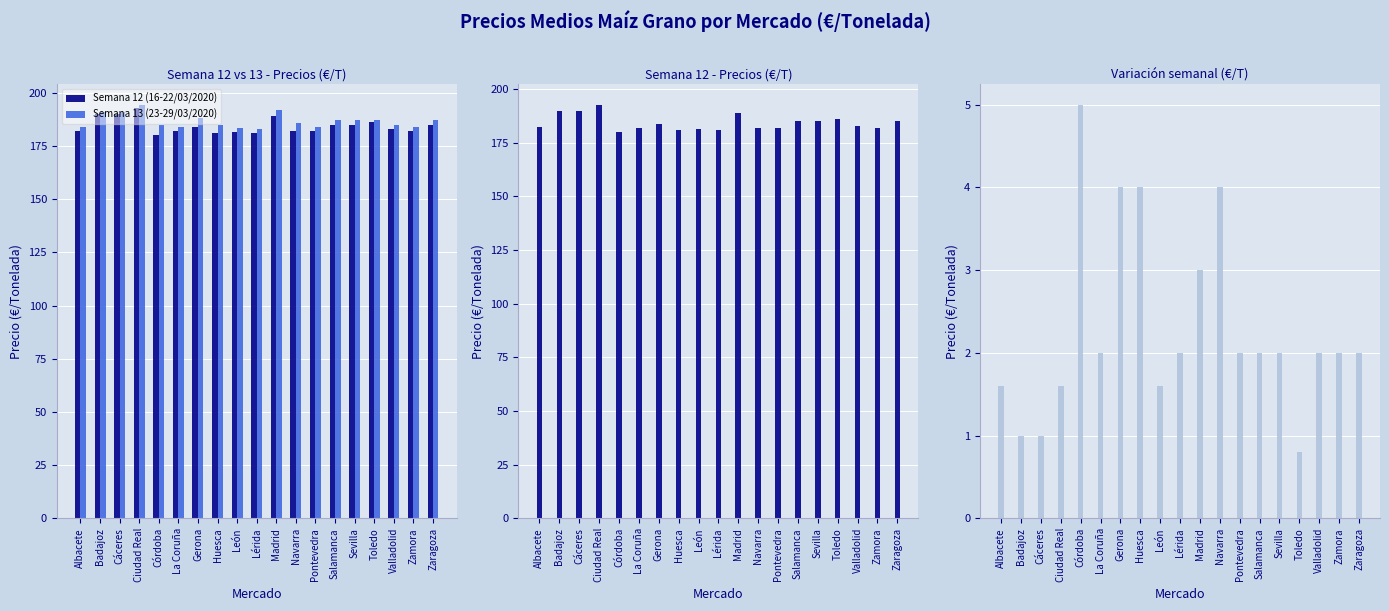

What is the spread (max minus min) of values at Albacete?

182.2